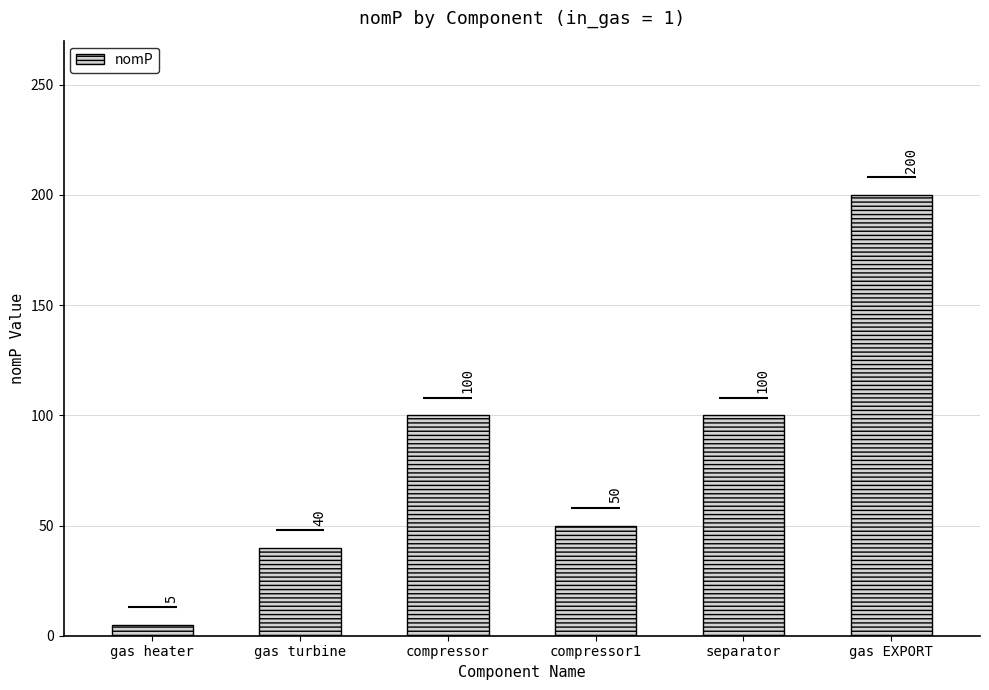

What is the difference between the maximum and minimum values?

195